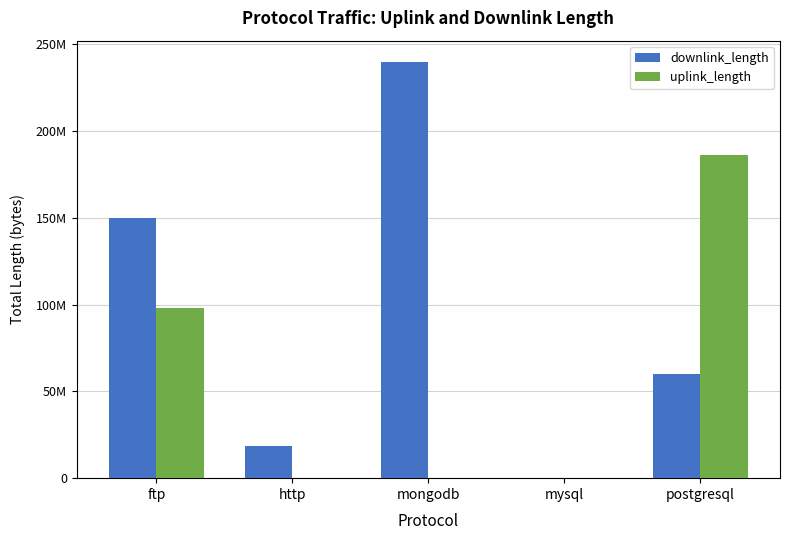

At which label is downlink_length closest to 120010819?

ftp